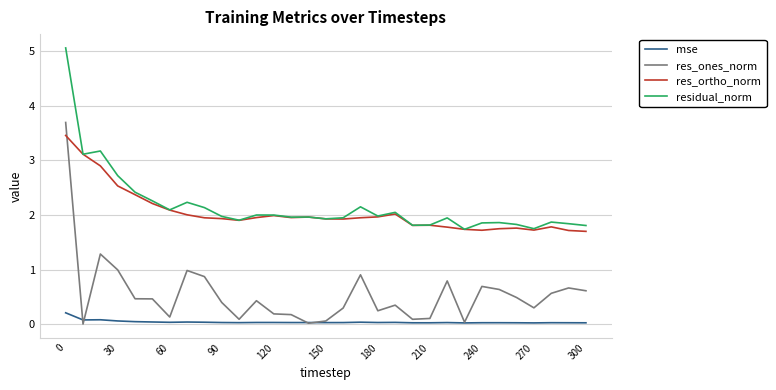

Rank the series by their maximum value, from lowest to highest.

mse, res_ortho_norm, res_ones_norm, residual_norm